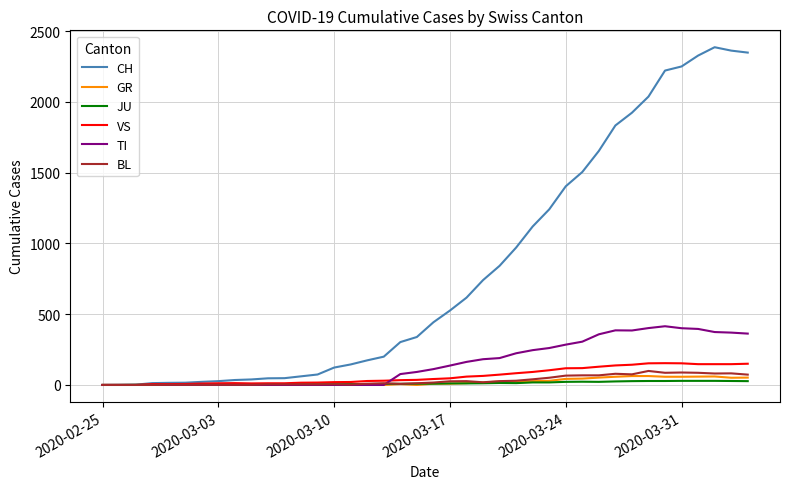

Which series has the largest total across all categories?

CH